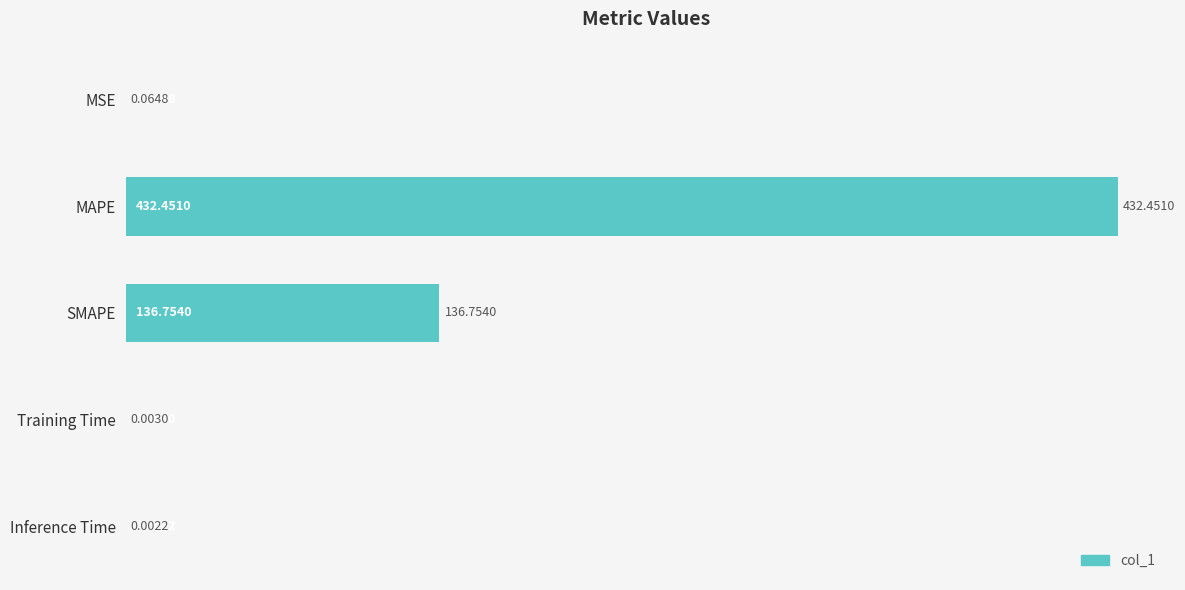

Which category has the highest value across all series?

MAPE